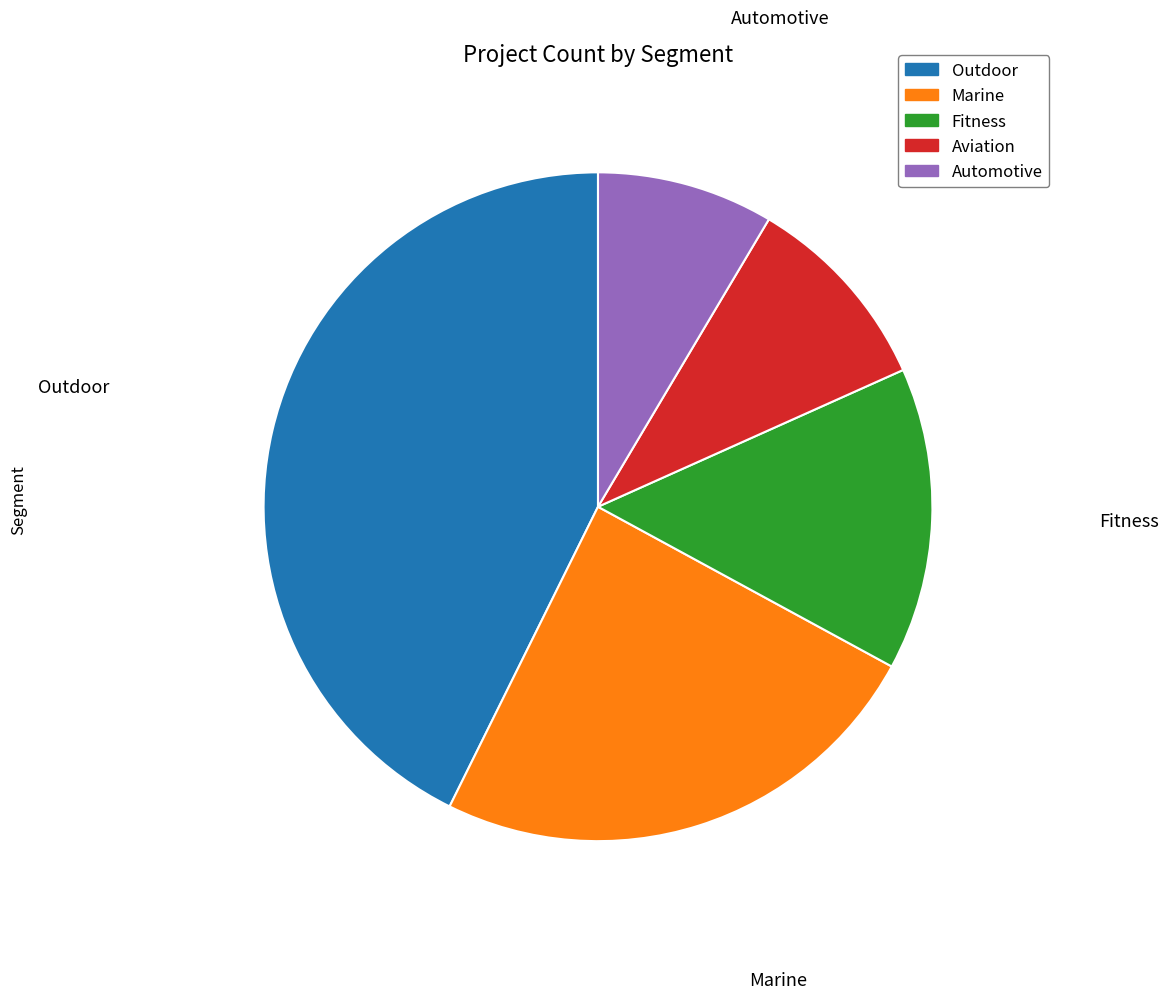

True or false: Aviation accounts for 10% of the total.

True